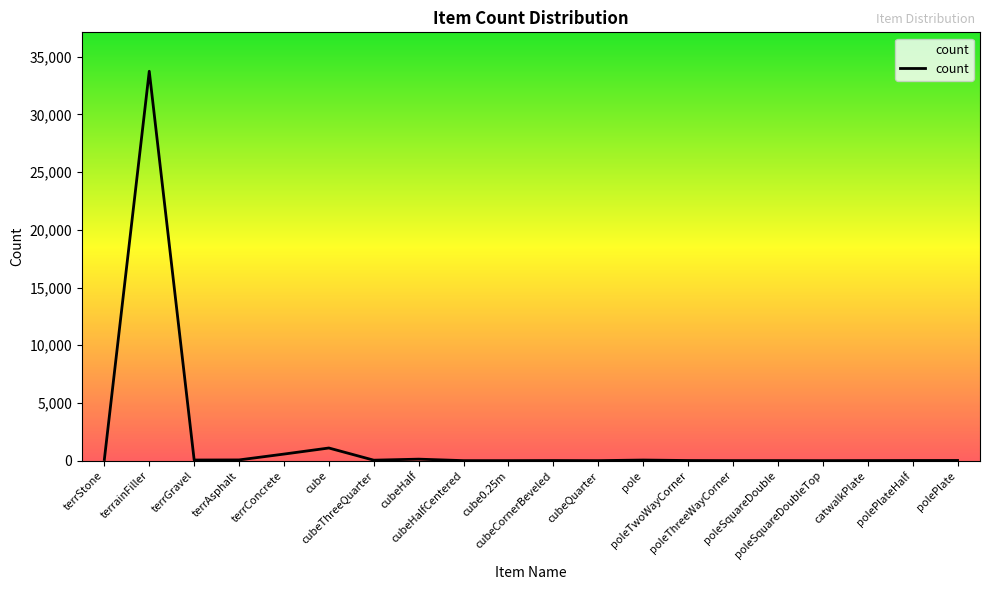

Approximately how many times larger is the value at cube compared to poleThreeWayCorner?

274.0